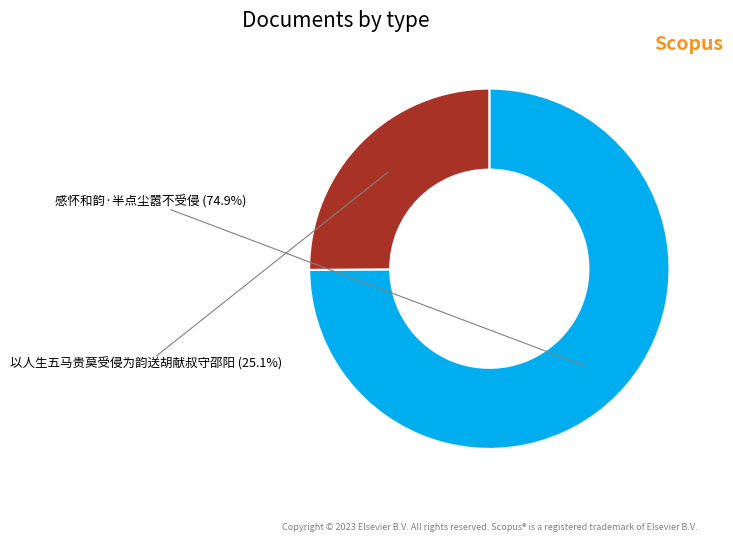

To the nearest percent, what portion does 感怀和韵·半点尘嚣不受侵 represent?

75%